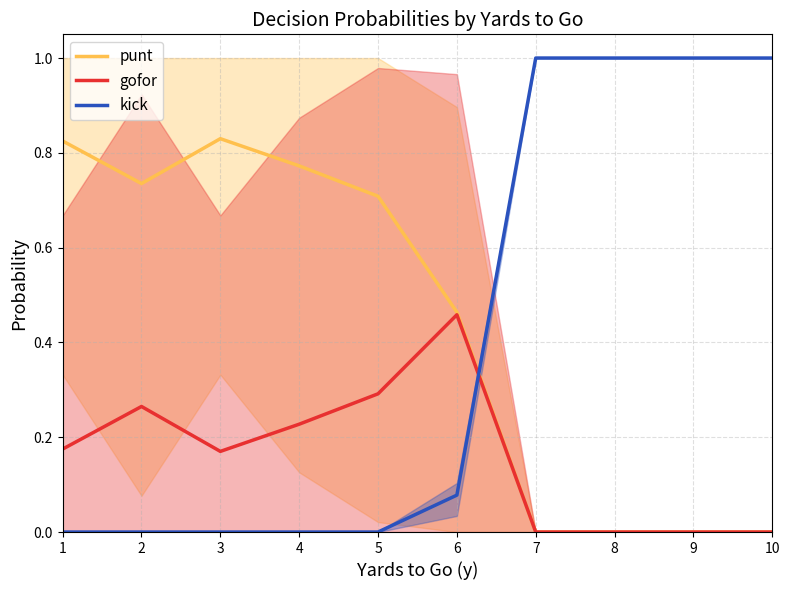

Count the gofor values in the range 0 to 1.

10